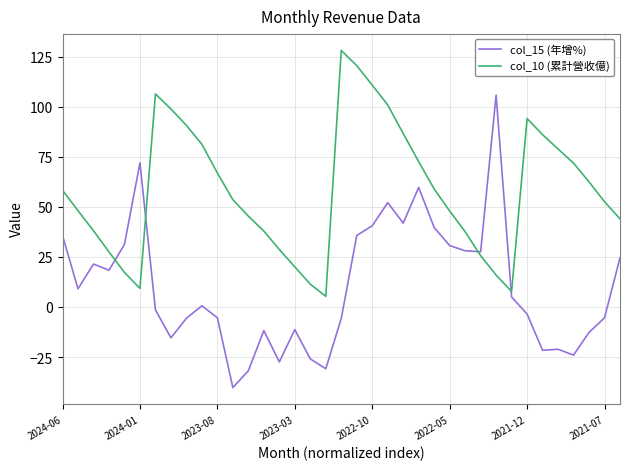

How many values in col_15 (年增%) are above zero?

19